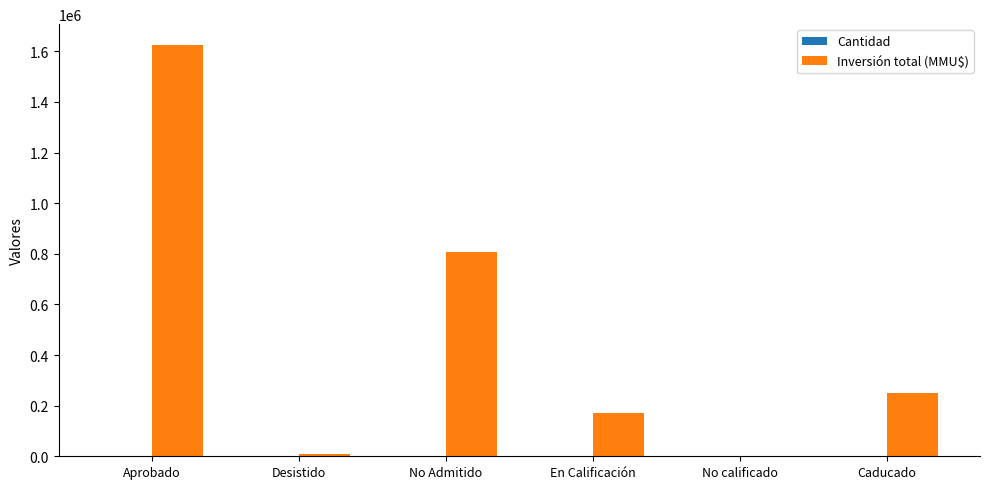

Is it true that Inversión total (MMU$) equals 250000 at Caducado?

True